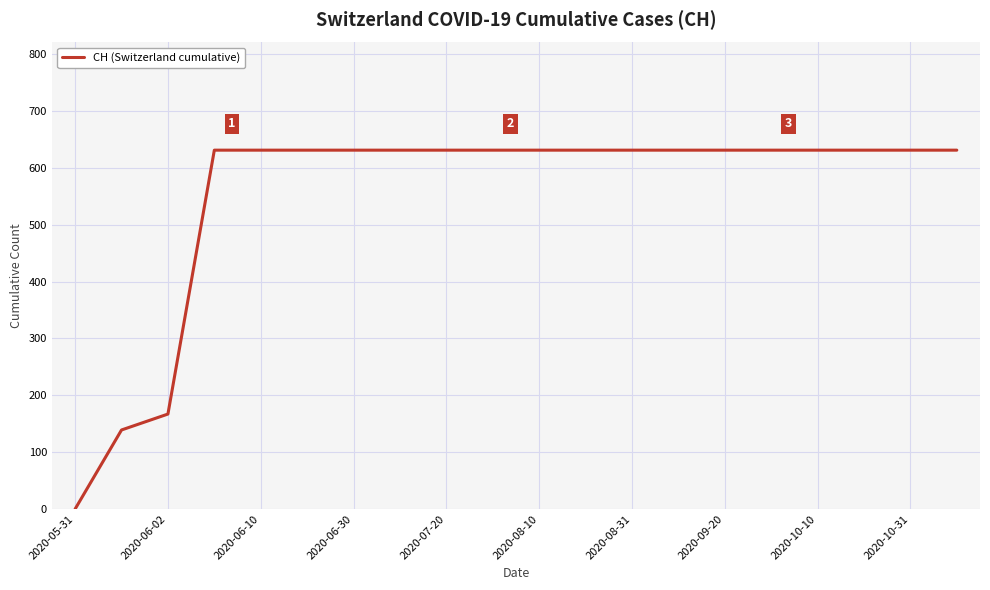

How many positive values are there?

19